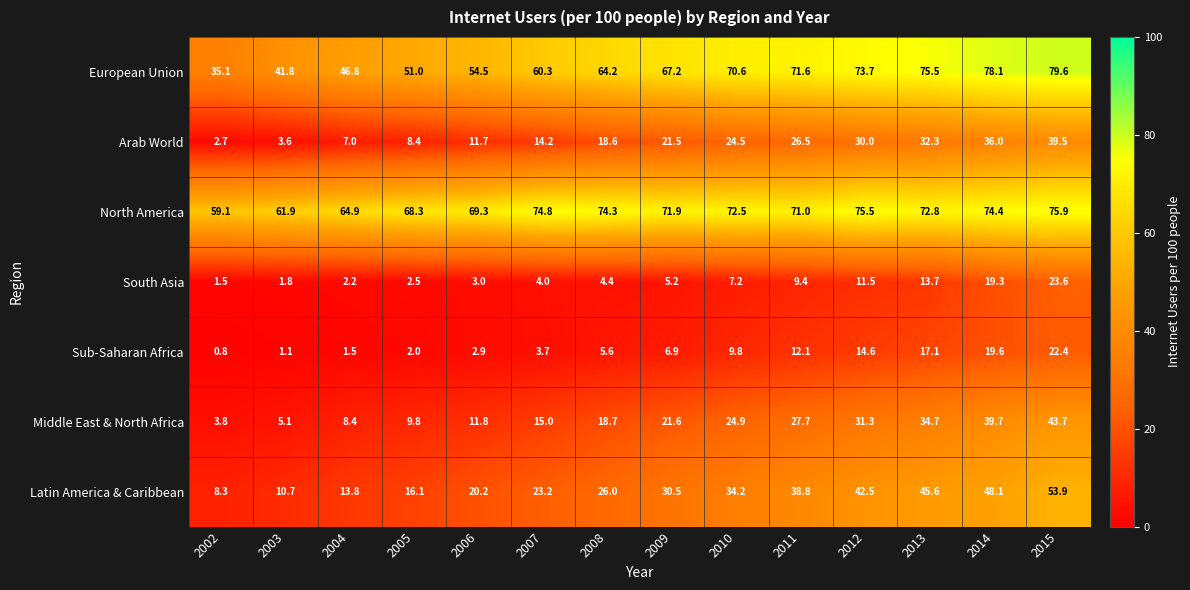

What is the lowest value of the Arab World series?

2.7